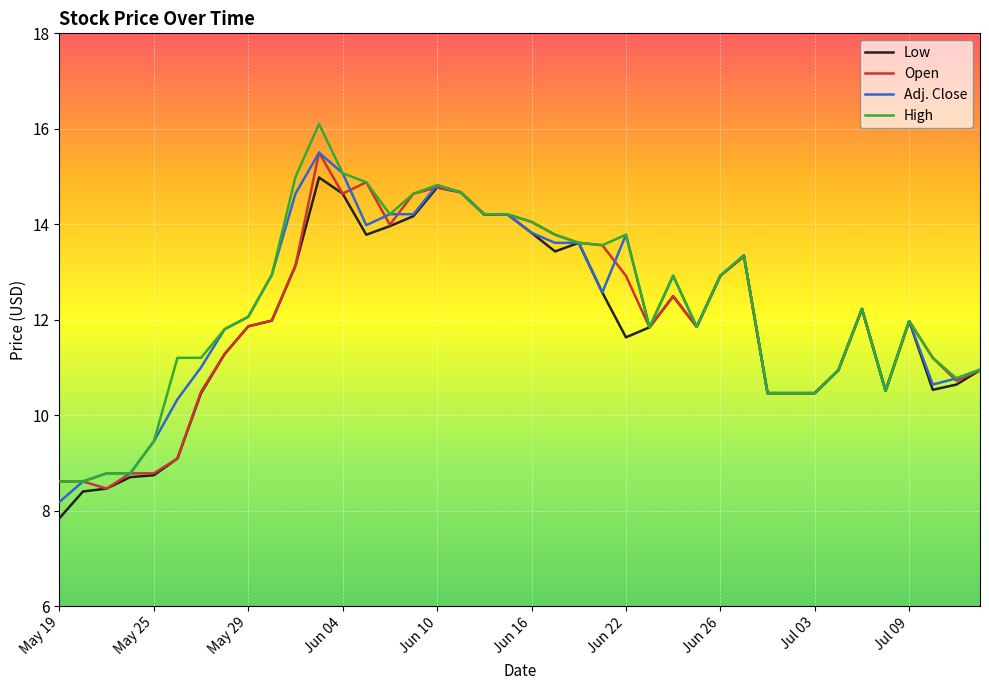

What is the greatest value displayed?

16.1